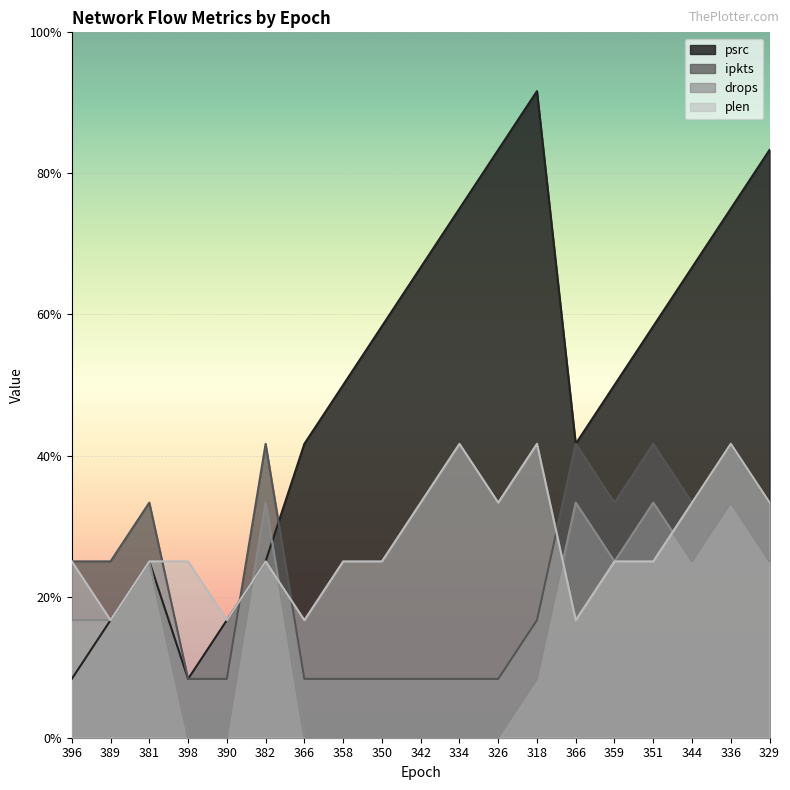

True or false: plen and psrc cross at least once.

False